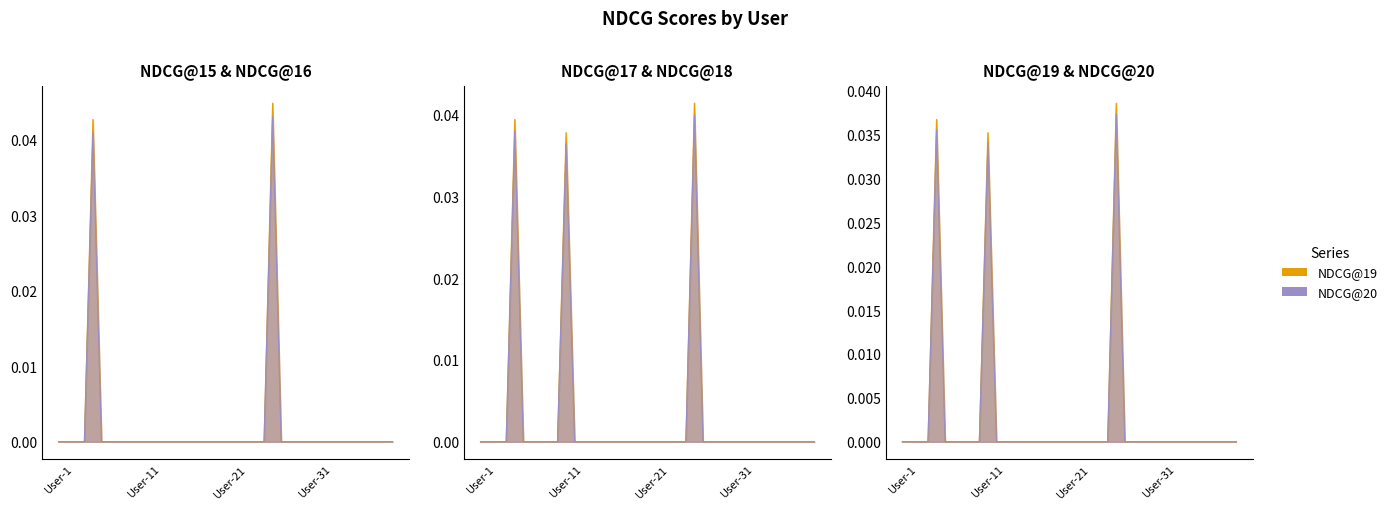

True or false: NDCG@18_line and NDCG@17_line cross at least once.

False